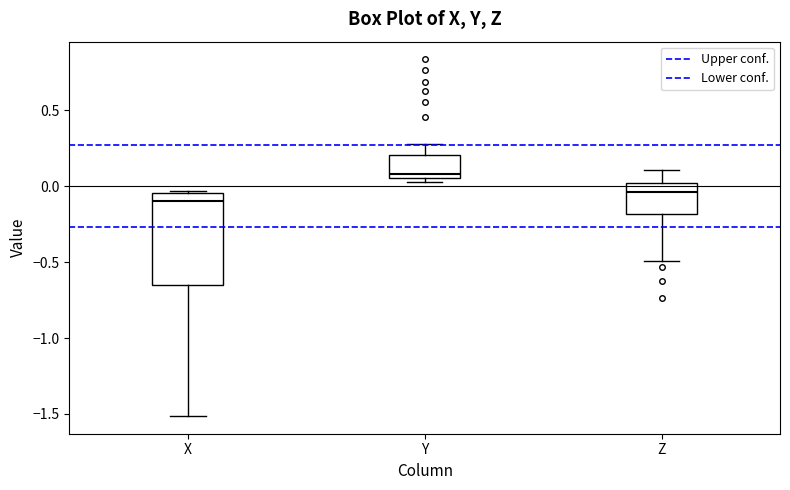

Reading left to right, read every box against the y-axis: the position of its median line, the range the box covers, and the ends of its whiskers. The values are not printed on the chart, so give them approximately, as read against the axis.

X: median -0.10, box -0.65 to -0.05, whiskers -1.50 to -0.05
Y: median 0.10, box 0.05 to 0.20, whiskers 0.05 (just below the box's lower edge) to 0.30
Z: median -0.05, box -0.20 to 0.00, whiskers -0.50 to 0.10